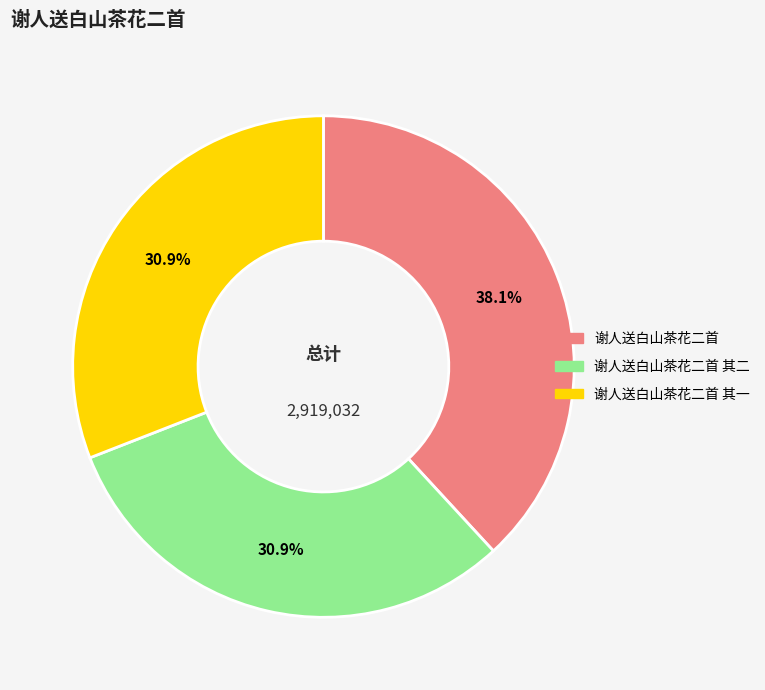

Does any single category account for the majority?

No